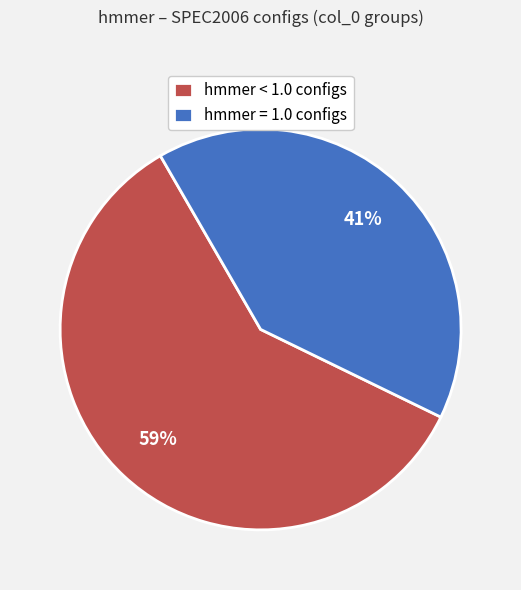

To the nearest percent, what portion does hmmer < 1.0 configs represent?

59%